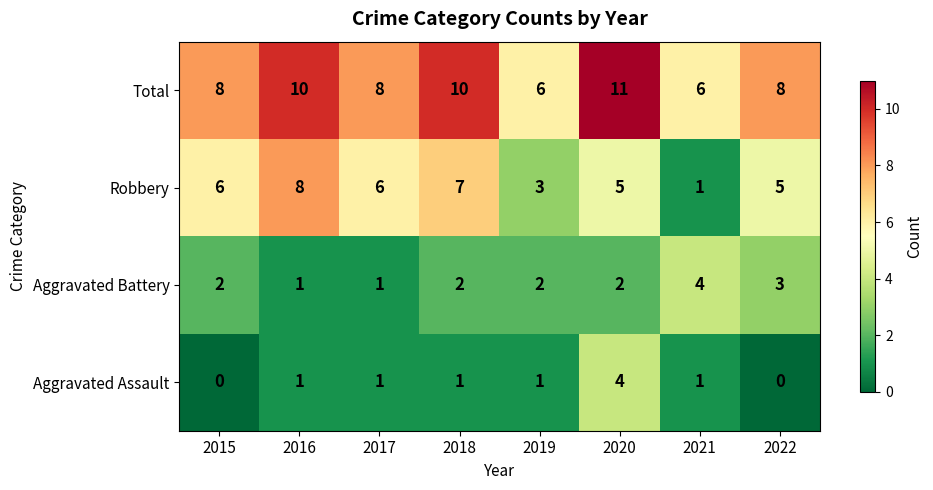

The Total series shows 8 at 2017. True or false?

True